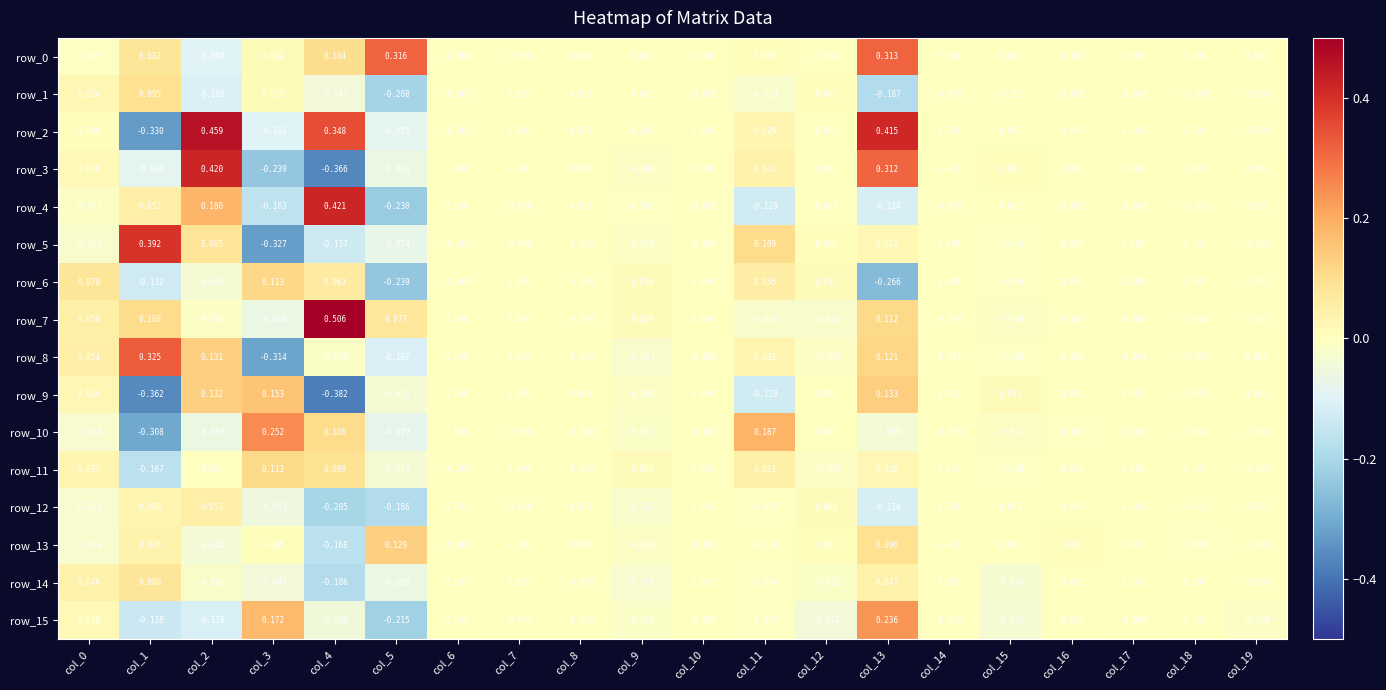

Is the value of row_12 at col_12 greater than the value of row_7 at col_18?

Yes